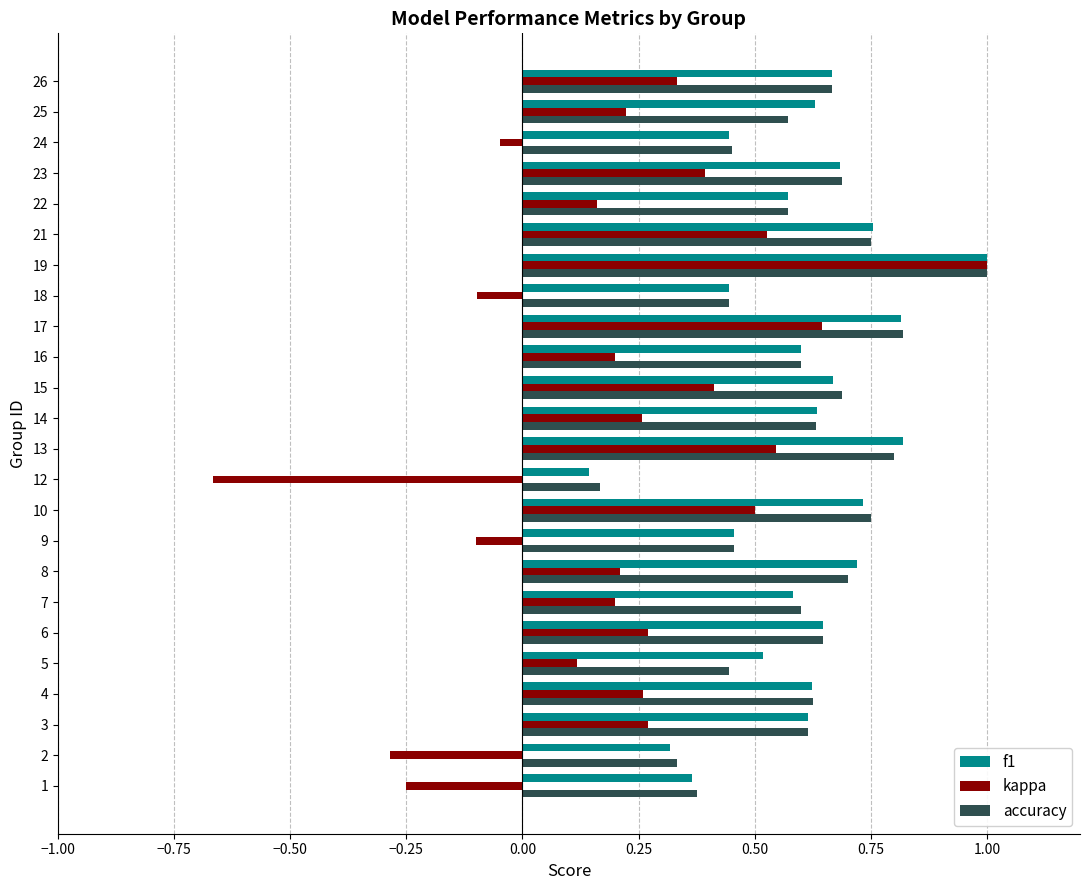

How many values in the kappa series are below 0?

6